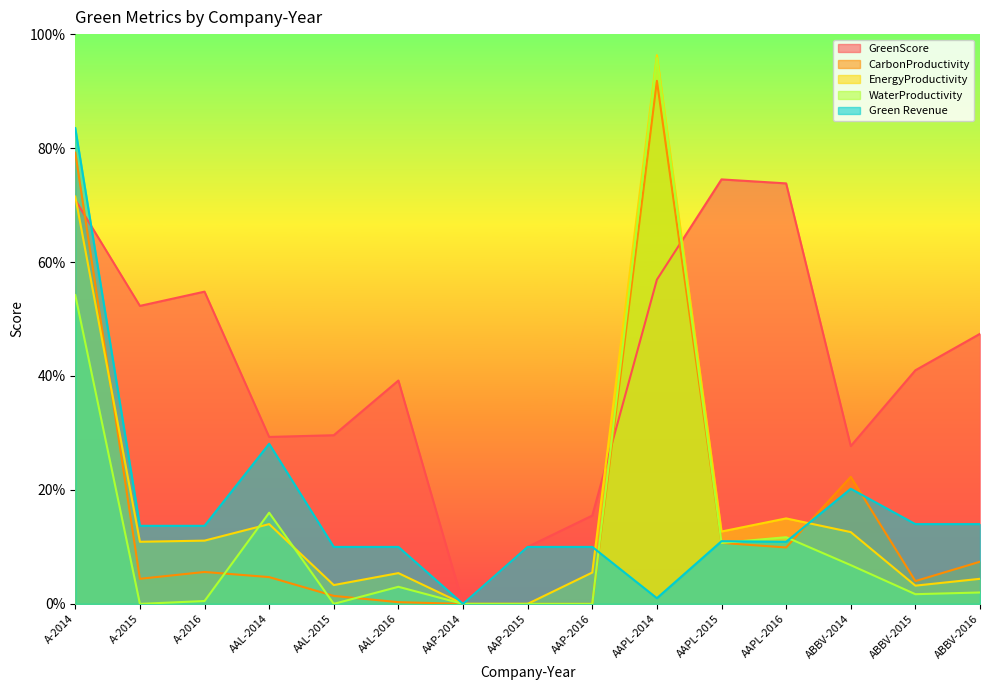

After their last crossing, which series has the higher values: EnergyProductivity or CarbonProductivity?

CarbonProductivity